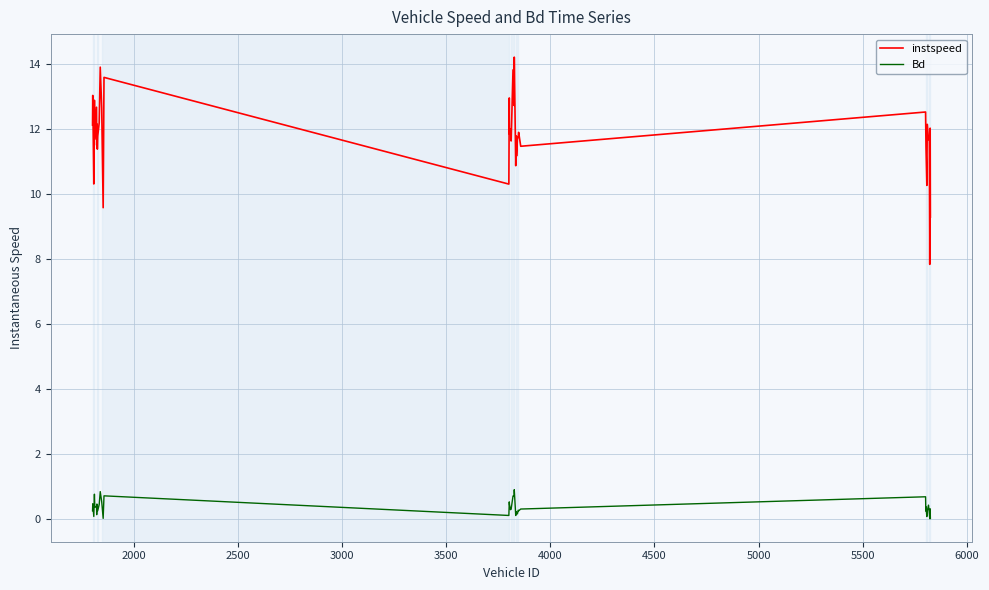

Rank the series by their maximum value, from highest to lowest.

instspeed, Bd